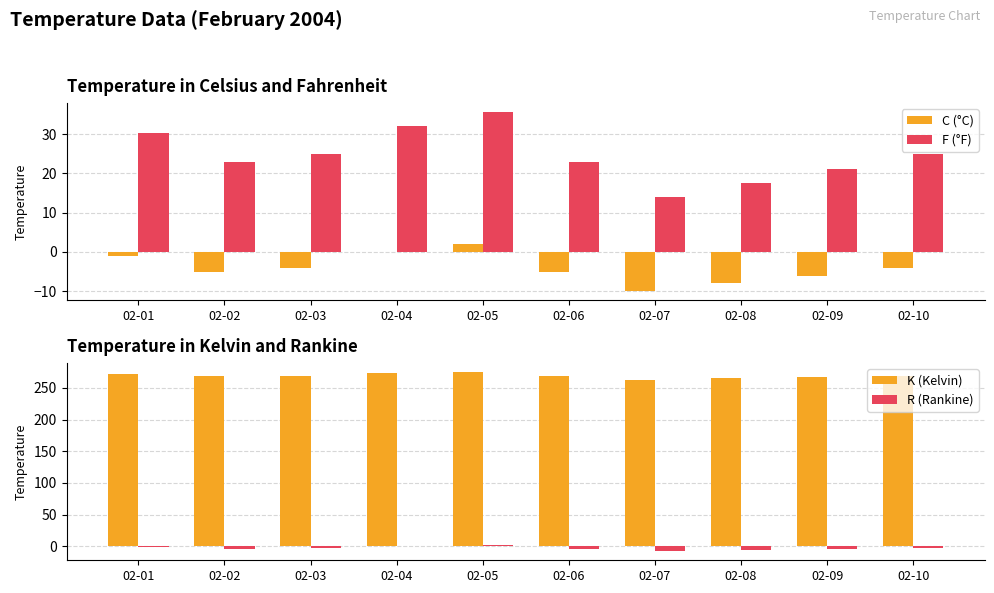

What is the maximum value shown in the chart?

275.1